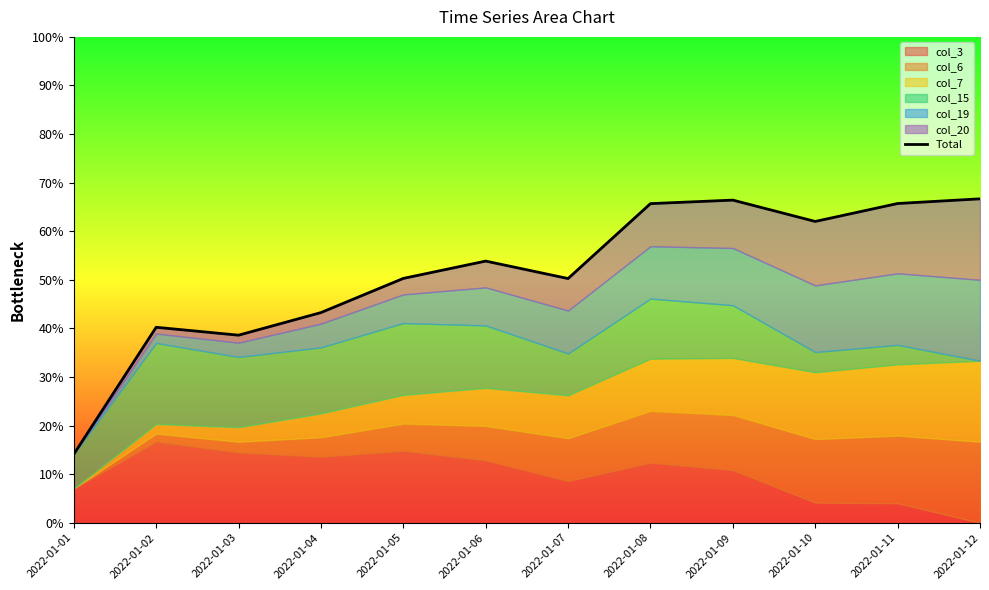

Reading left to right, transcribe all the data shown in this chart.

2022-01-01=14.1	2022-01-02=40.2	2022-01-03=38.6	2022-01-04=43.3	2022-01-05=50.3	2022-01-06=53.9	2022-01-07=50.3	2022-01-08=65.7	2022-01-09=66.4	2022-01-10=62.0	2022-01-11=65.7	2022-01-12=66.7